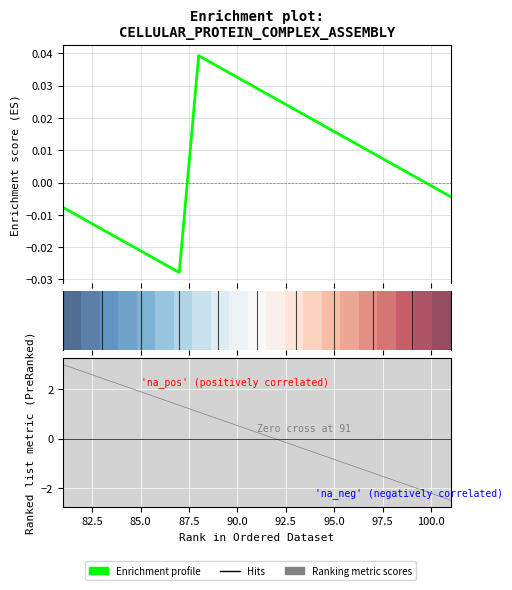

True or false: Enrichment profile has a value of -0.0 at 95.0.

False